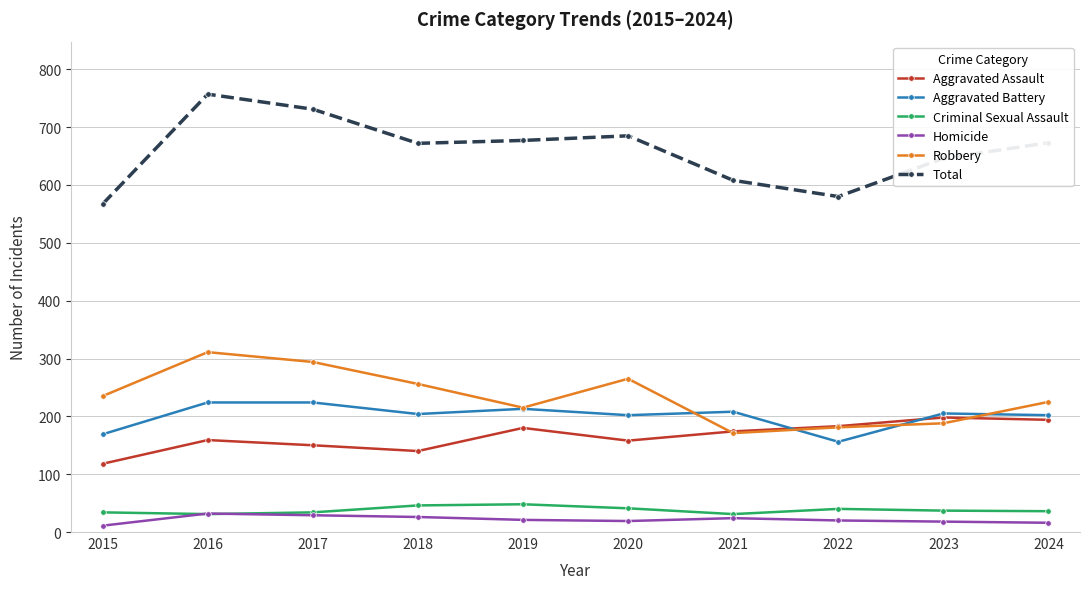

The value of Aggravated Assault at 2016 is 238. True or false?

False